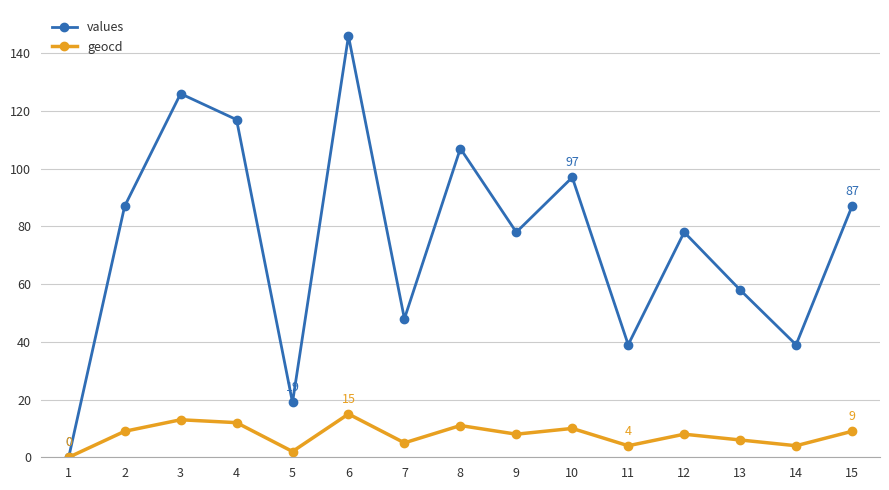

How many distinct data groups are displayed?

2